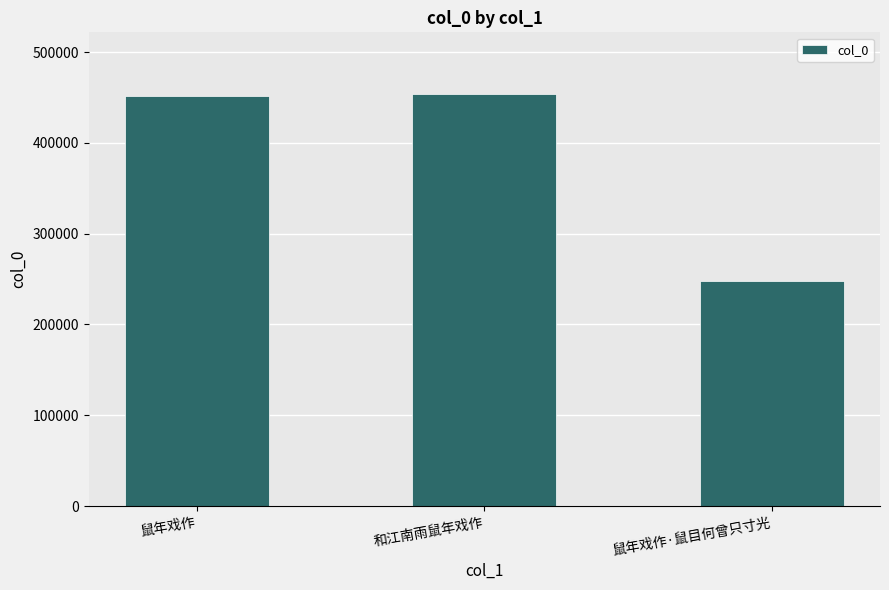

What is the minimum value shown in the chart?

248111